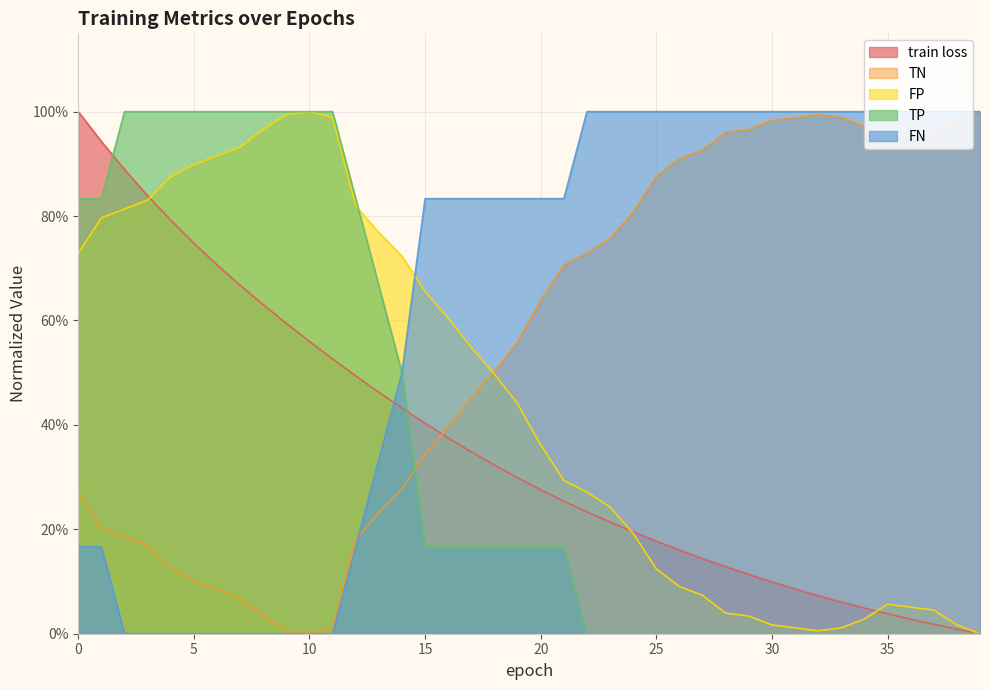

At how many categories does at least one series exceed 0?

40